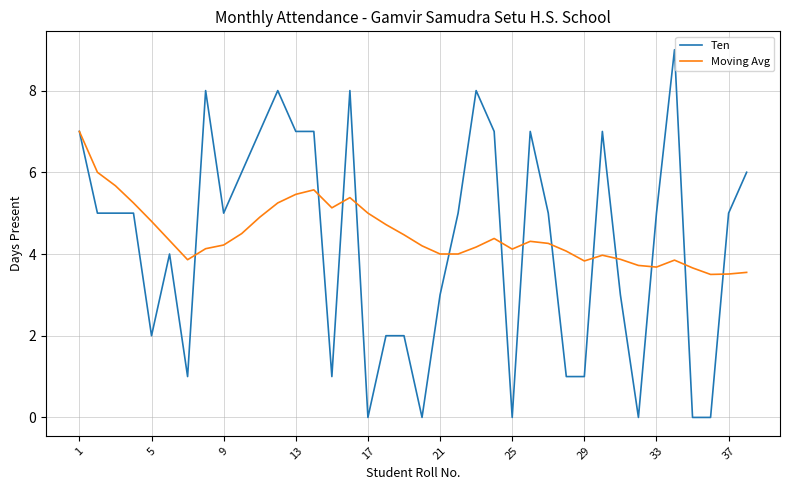

Which series has the widest spread of values?

Ten